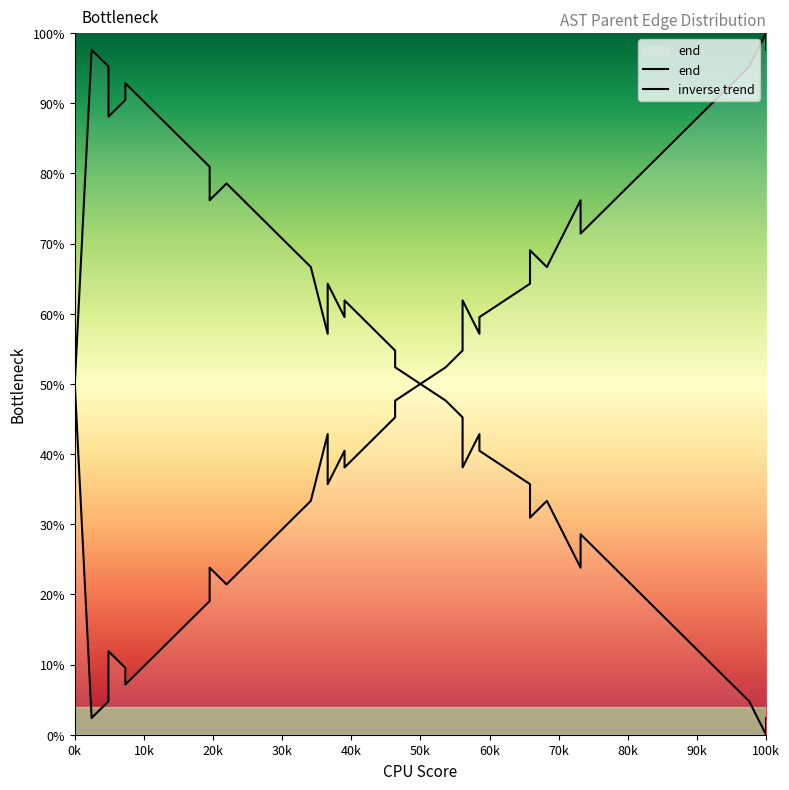

Does the chart display data point markers on the line(s)?

No